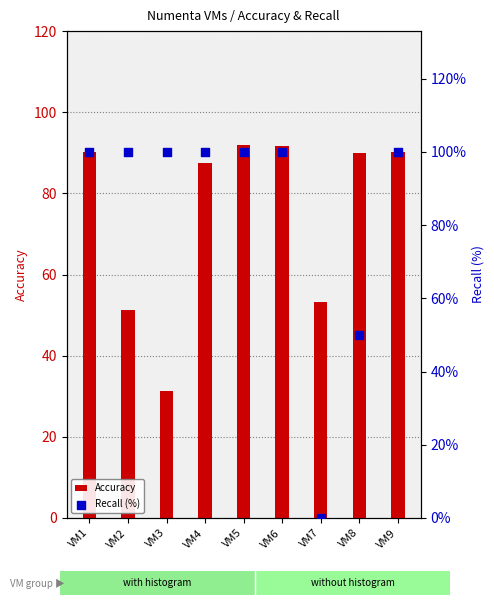

What is the total value across all series at VM2?

151.3